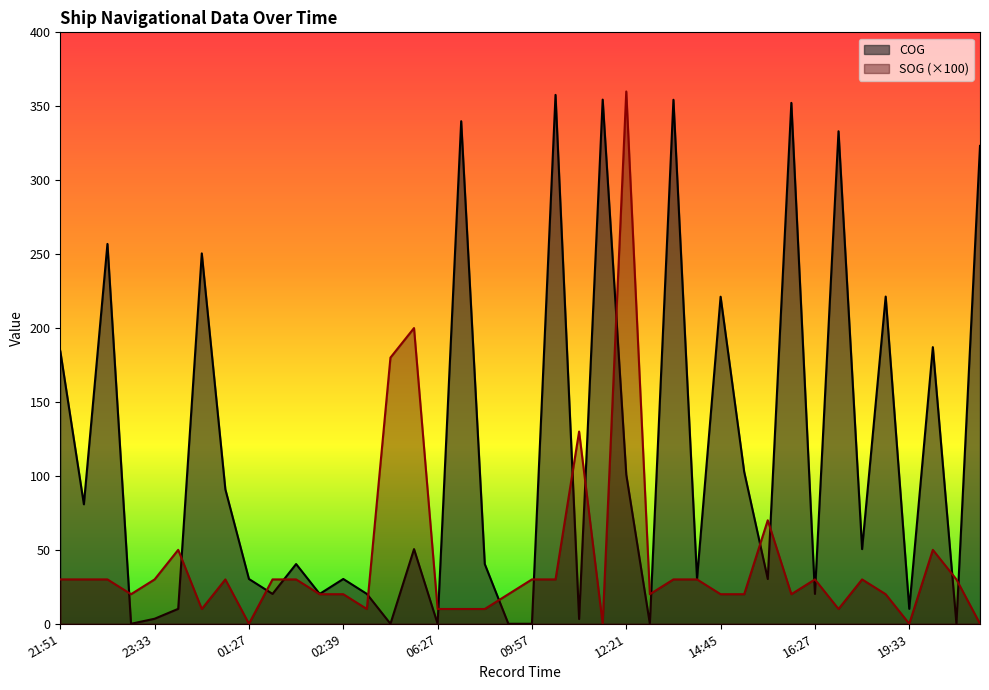

What value does the COG series have at 13:57?

354.4